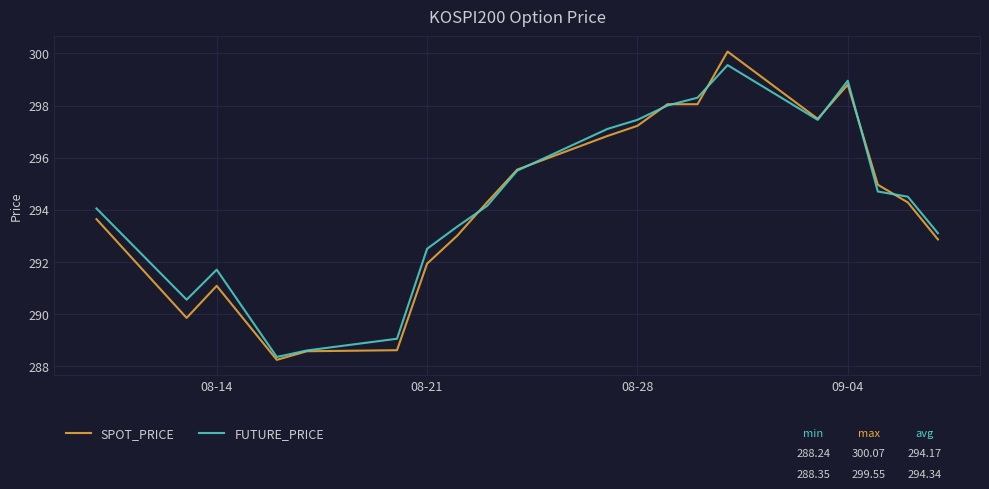

What is the smallest value displayed?

288.2